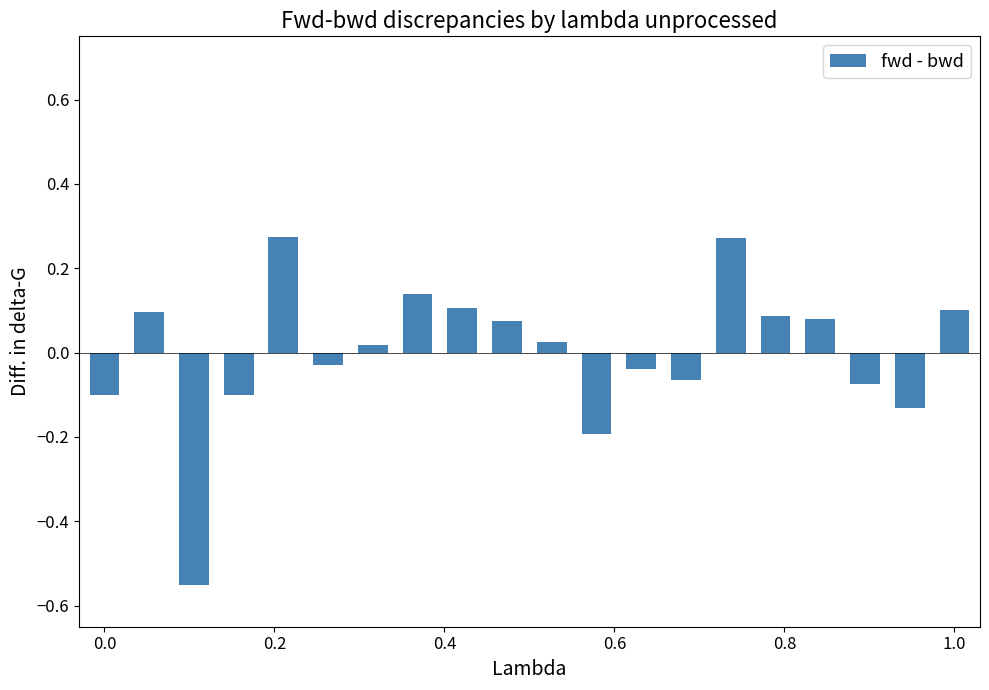

How many values are above zero?

11